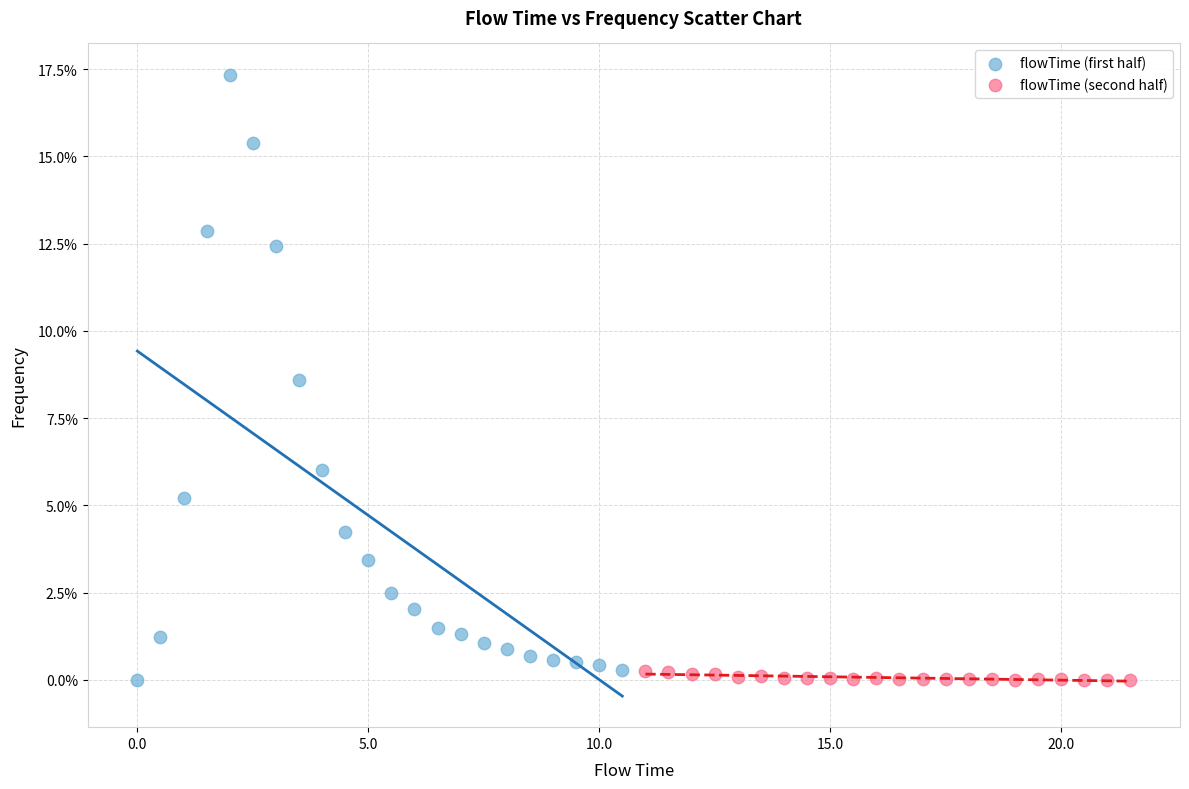

What are all the series names shown in the legend?

flowTime (first half), flowTime (second half)